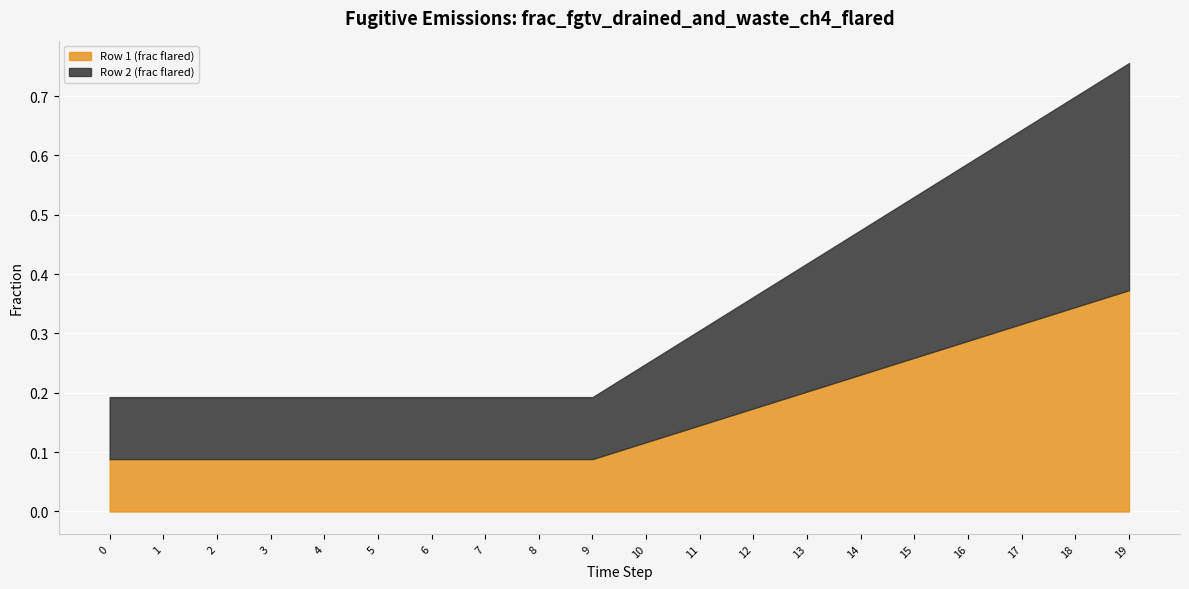

Is it true that Row 1 (frac flared) equals 0.3 at 16?

True